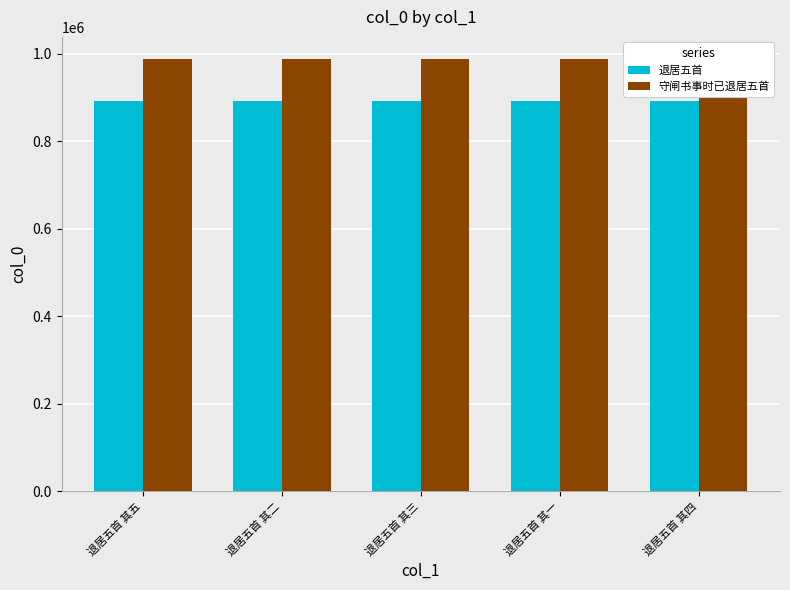

What are all the series names shown in the legend?

退居五首, 守闸书事时已退居五首